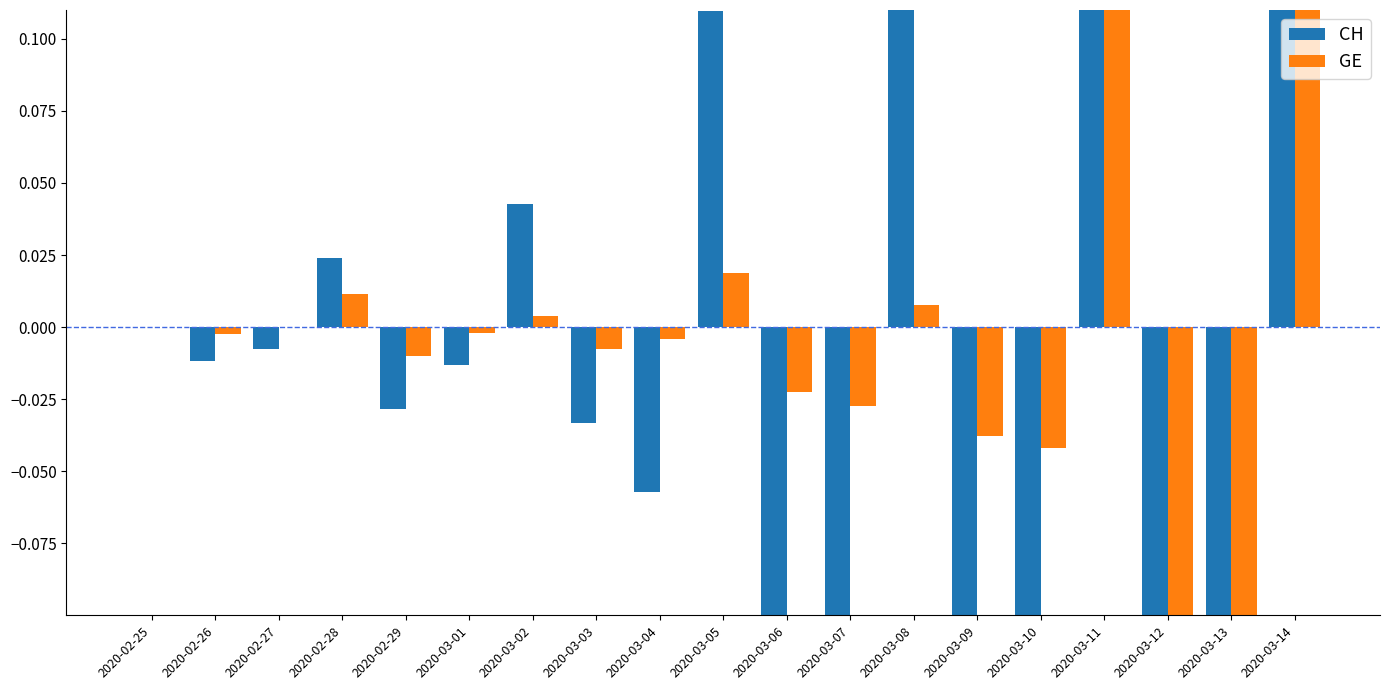

Which label corresponds to the smallest value in the chart?

2020-03-12